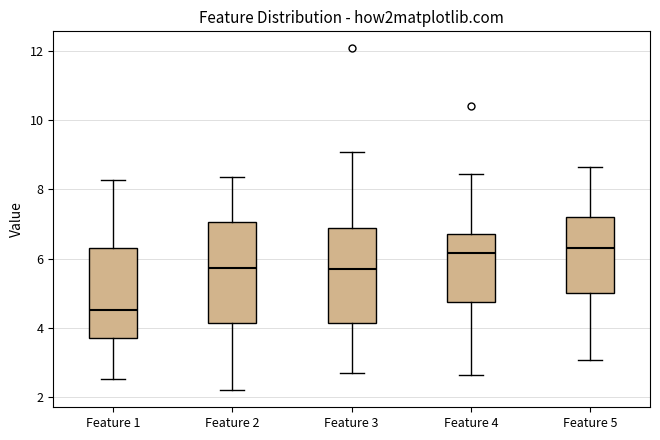

Which box's median line is the lowest?

Feature 1